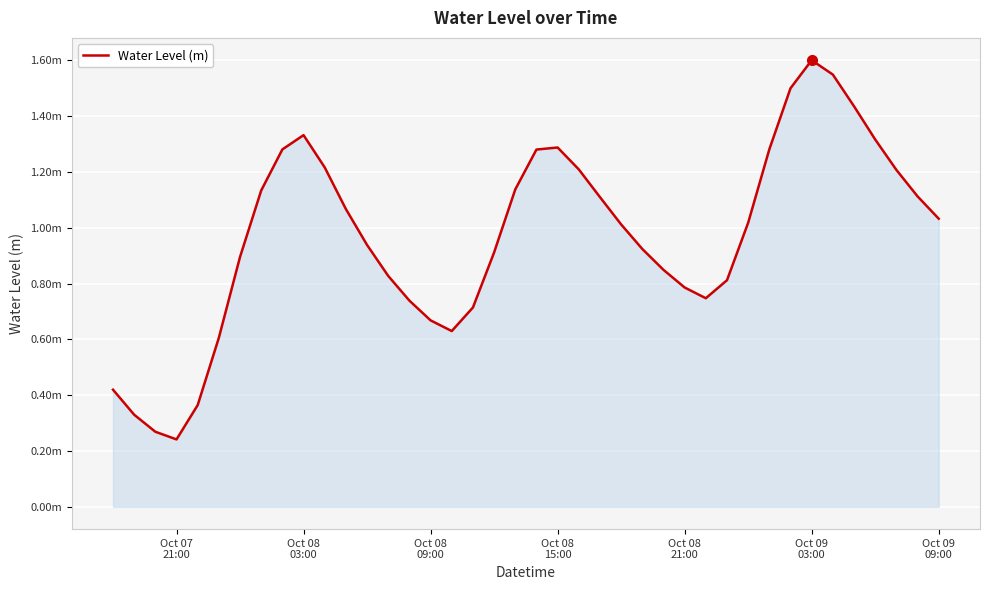

Does the chart display data point markers on the line(s)?

No